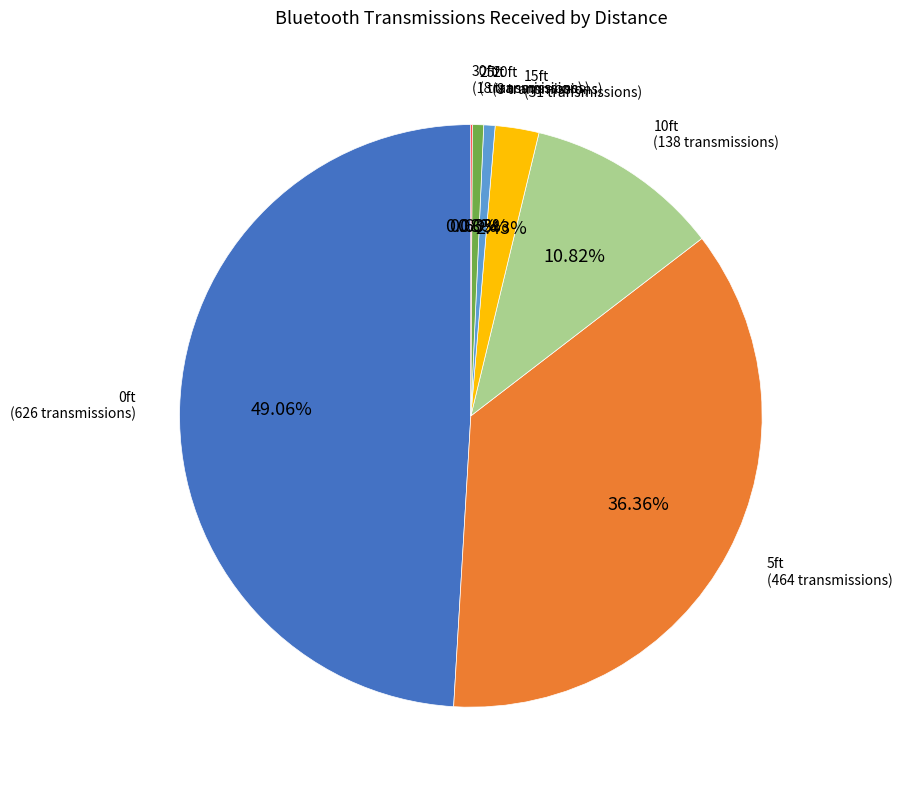

To the nearest percent, what is the average slice percentage?

14%